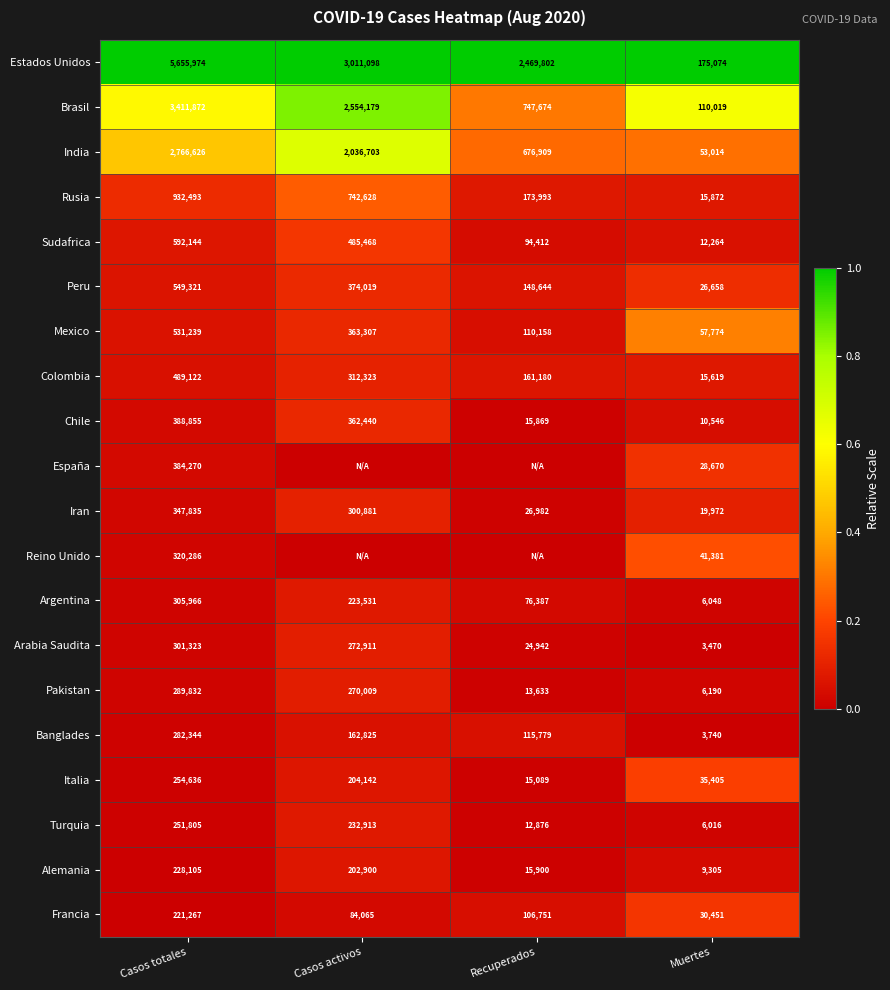

At how many categories does at least one series exceed 0?

4